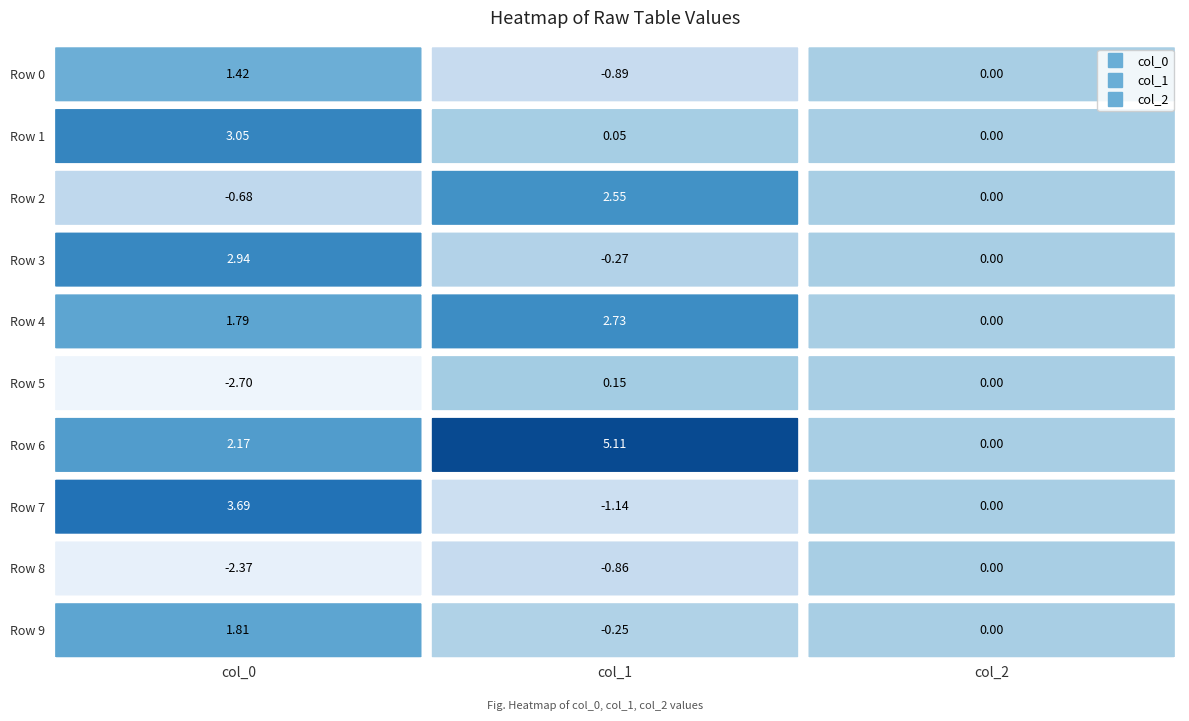

Is it true that col_0 equals 1.4 at 0?

True